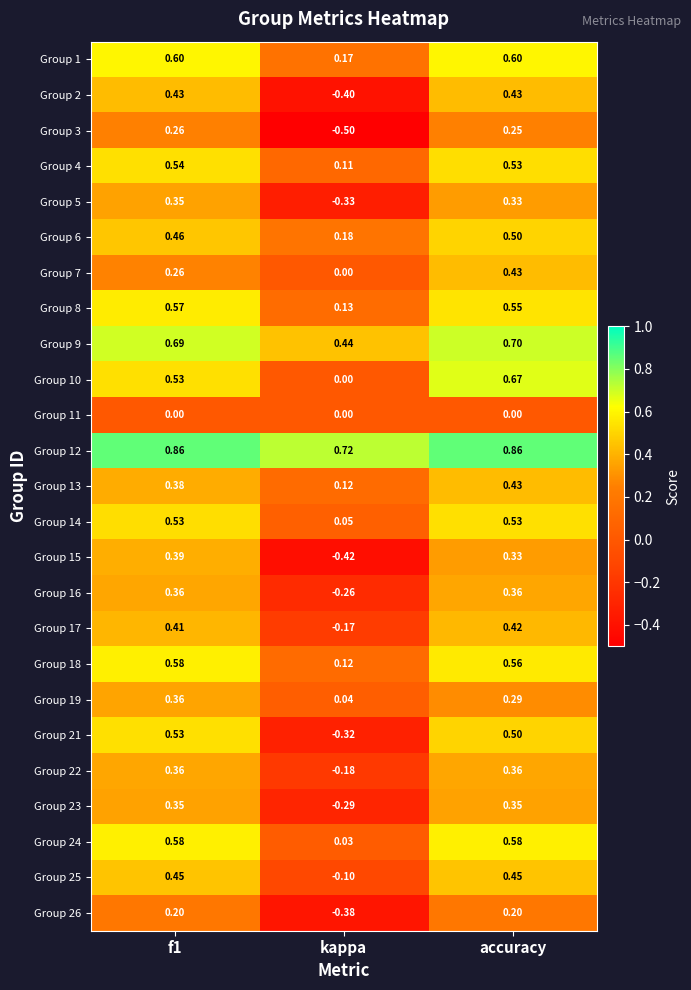

At which category is the sum across all series the highest?

accuracy